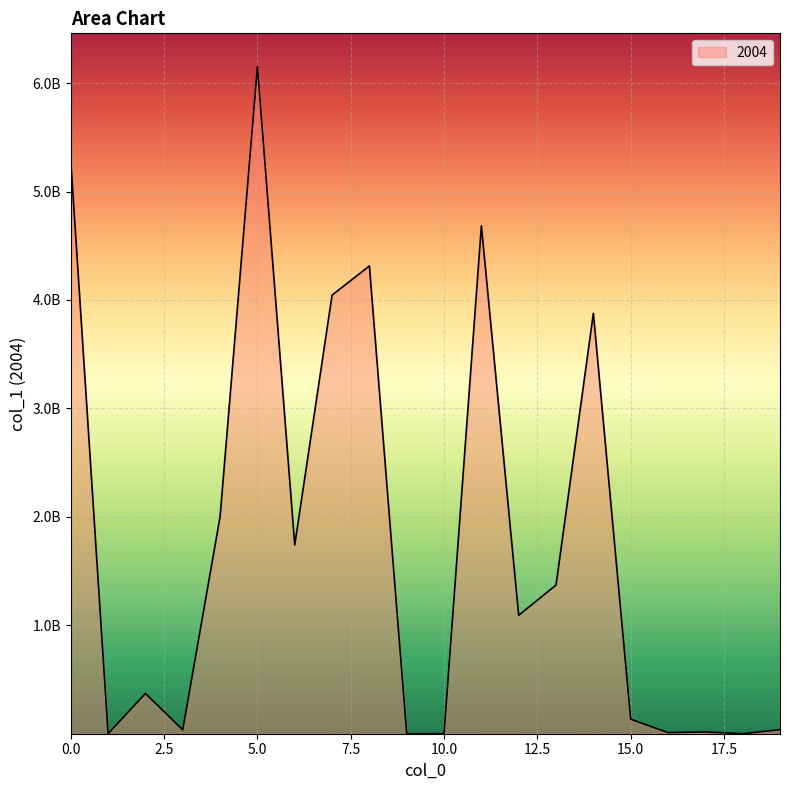

Rank the categories by value from highest to lowest.

5, 0, 11, 8, 7, 14, 4, 6, 13, 12, 2, 15, 19, 3, 17, 16, 10, 1, 9, 18